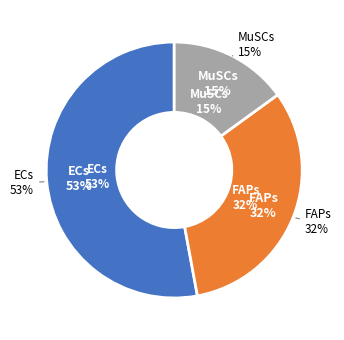

To the nearest percent, what is the combined percentage of FAPs and MuSCs?

47%